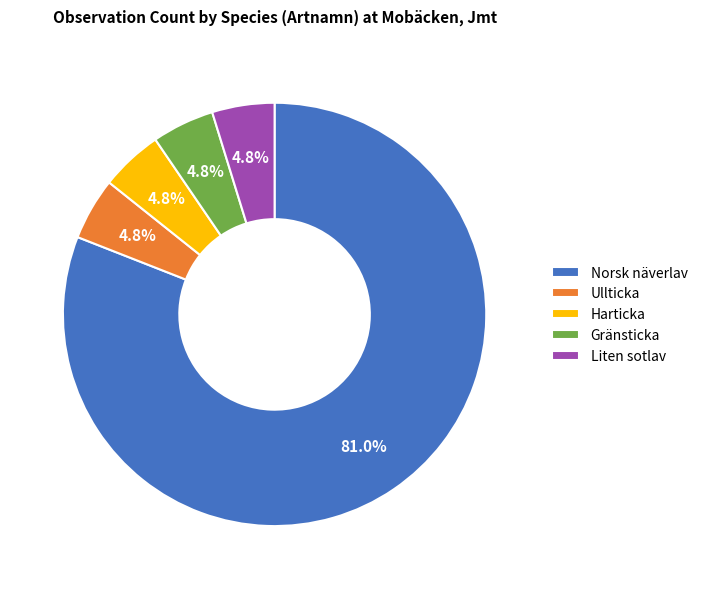

Approximately how many times larger is the value at Gränsticka compared to Harticka?

1.0